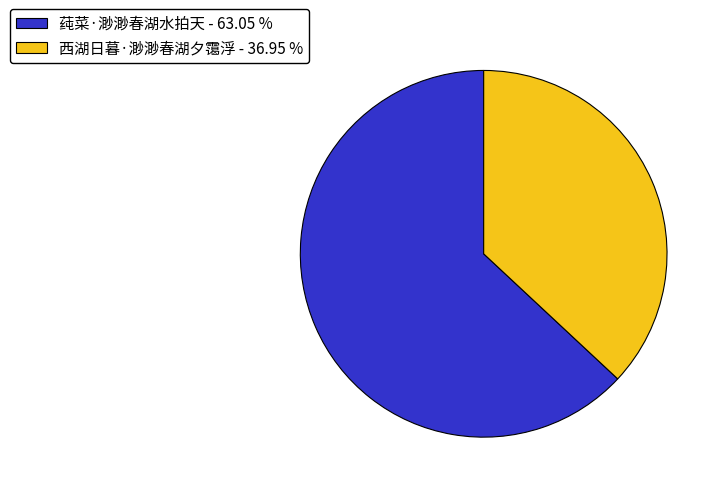

Is the sum of 莼菜·渺渺春湖水拍天 - 63.05 % and 西湖日暮·渺渺春湖夕霭浮 - 36.95 % greater than half?

Yes